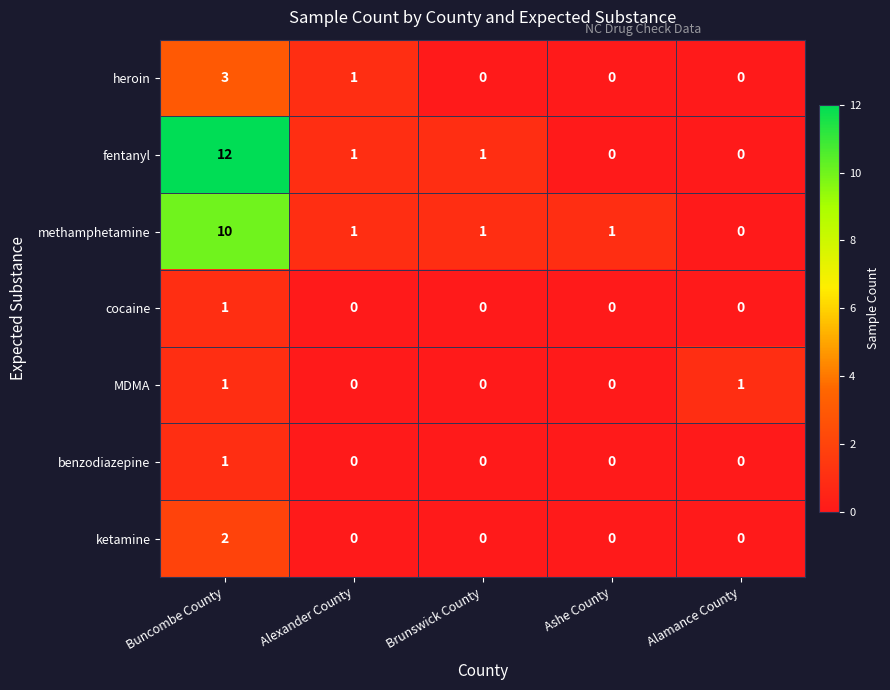

Is it true that ketamine equals 1 at Ashe County?

False